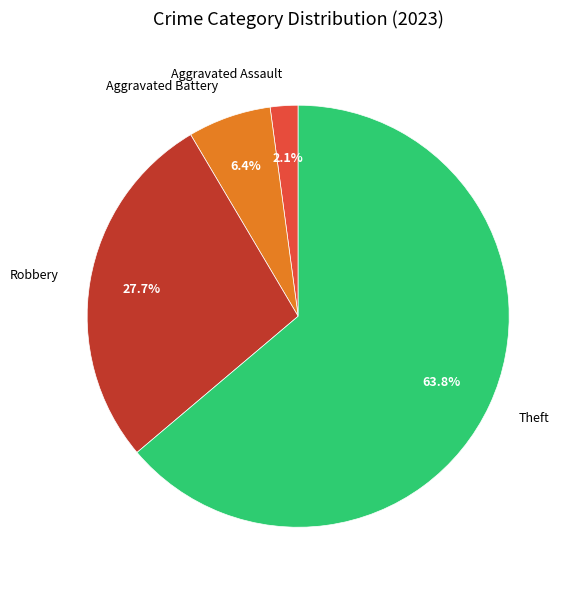

How many segments does this pie chart have?

4